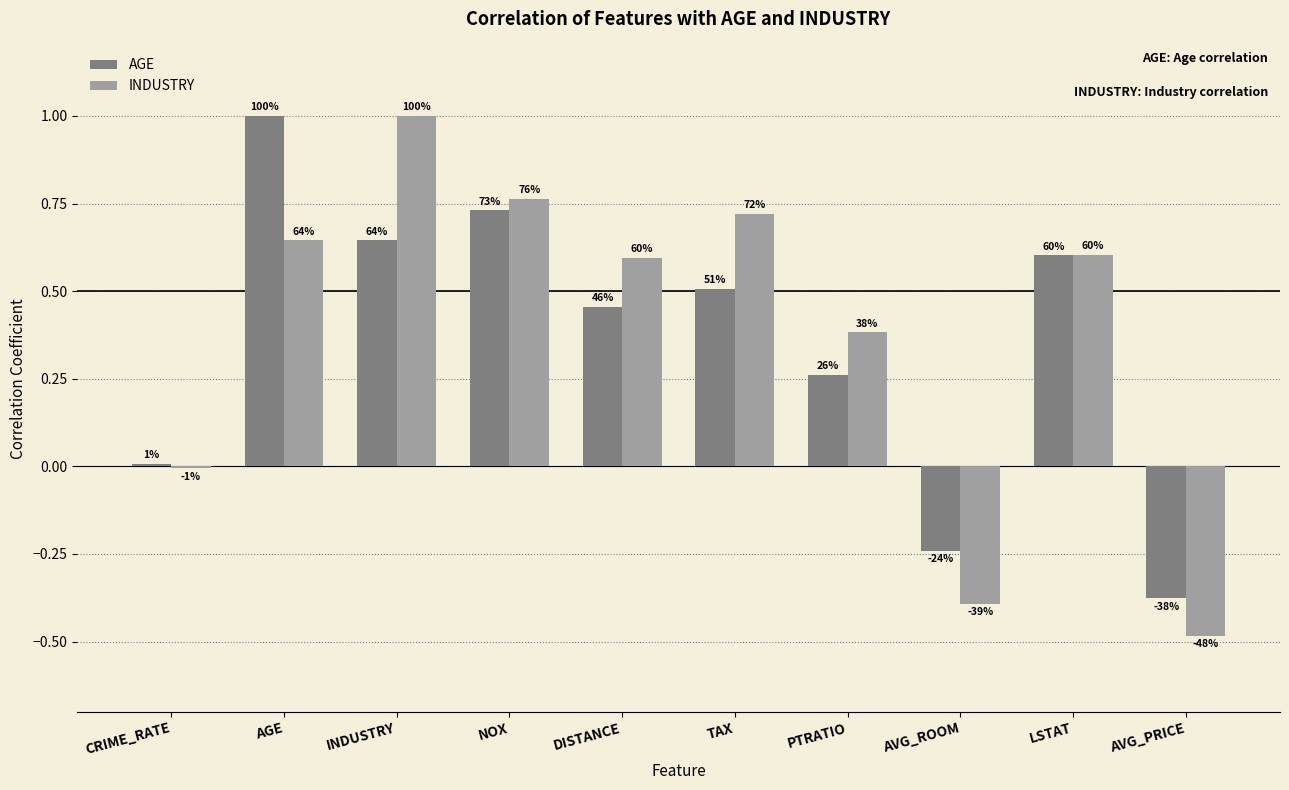

What is the label of the 4th bar from the left?

NOX